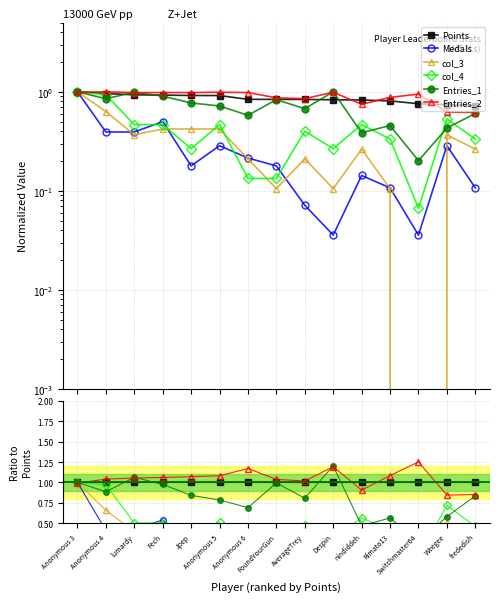

Is the value of Entries_2 at AverageTrey greater than the value of Entries_1 at FoundYourGun?

Yes